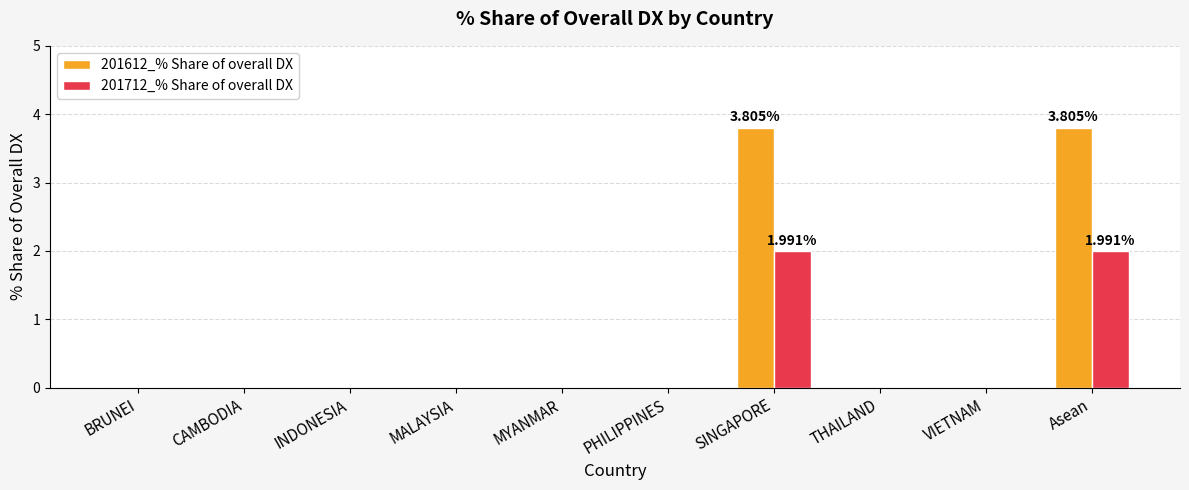

What is the sum of the 201612_% Share of overall DX values at INDONESIA and Asean?

3.8